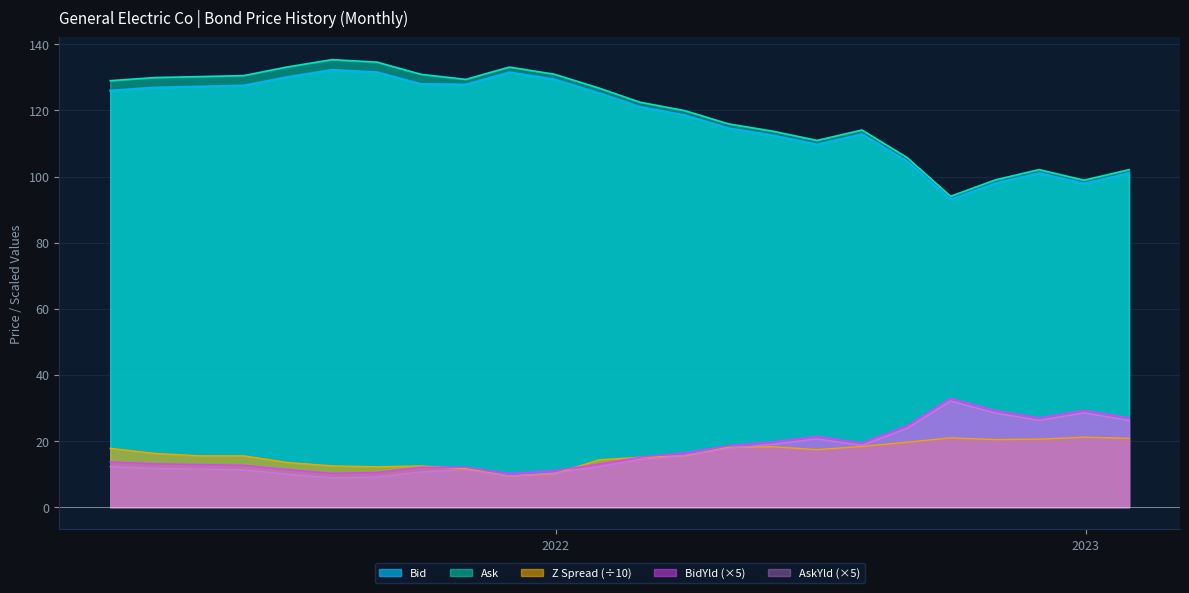

List the labels in order of Bid value, largest first.

2021-07-31, 2021-08-31, 2021-11-30, 2021-06-30, 2021-12-31, 2021-09-30, 2021-10-31, 2021-05-31, 2021-04-30, 2021-03-31, 2021-02-28, 2022-01-31, 2022-02-28, 2022-03-31, 2022-04-30, 2022-07-31, 2022-05-31, 2022-06-30, 2022-08-31, 2023-01-31, 2022-11-30, 2022-10-31, 2022-12-31, 2022-09-30